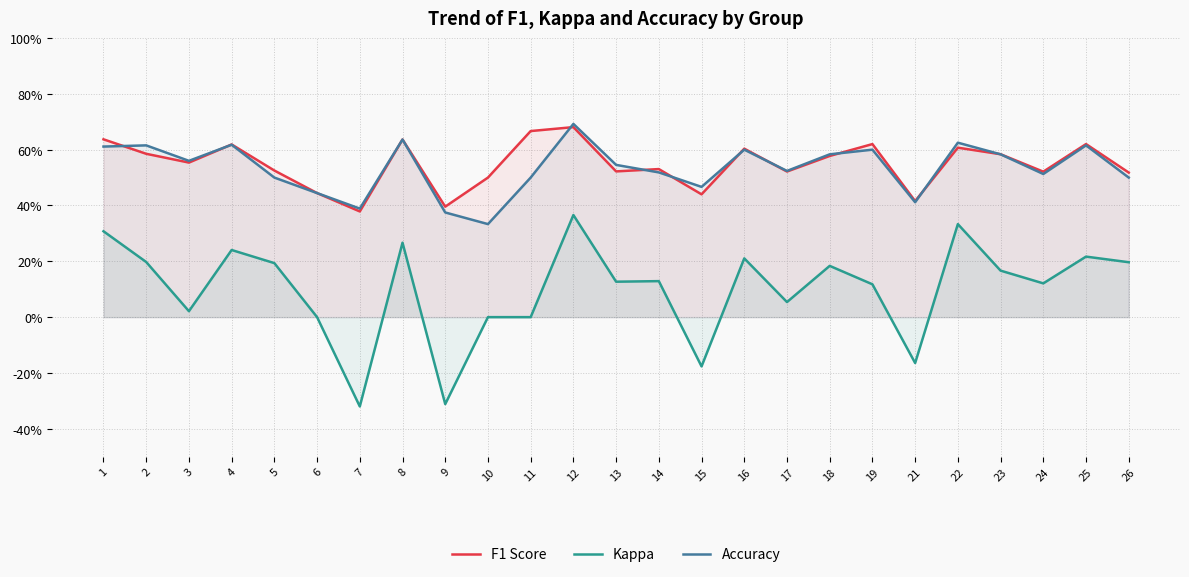

Rank the series at 10 from lowest to highest value.

Kappa, Accuracy, F1 Score